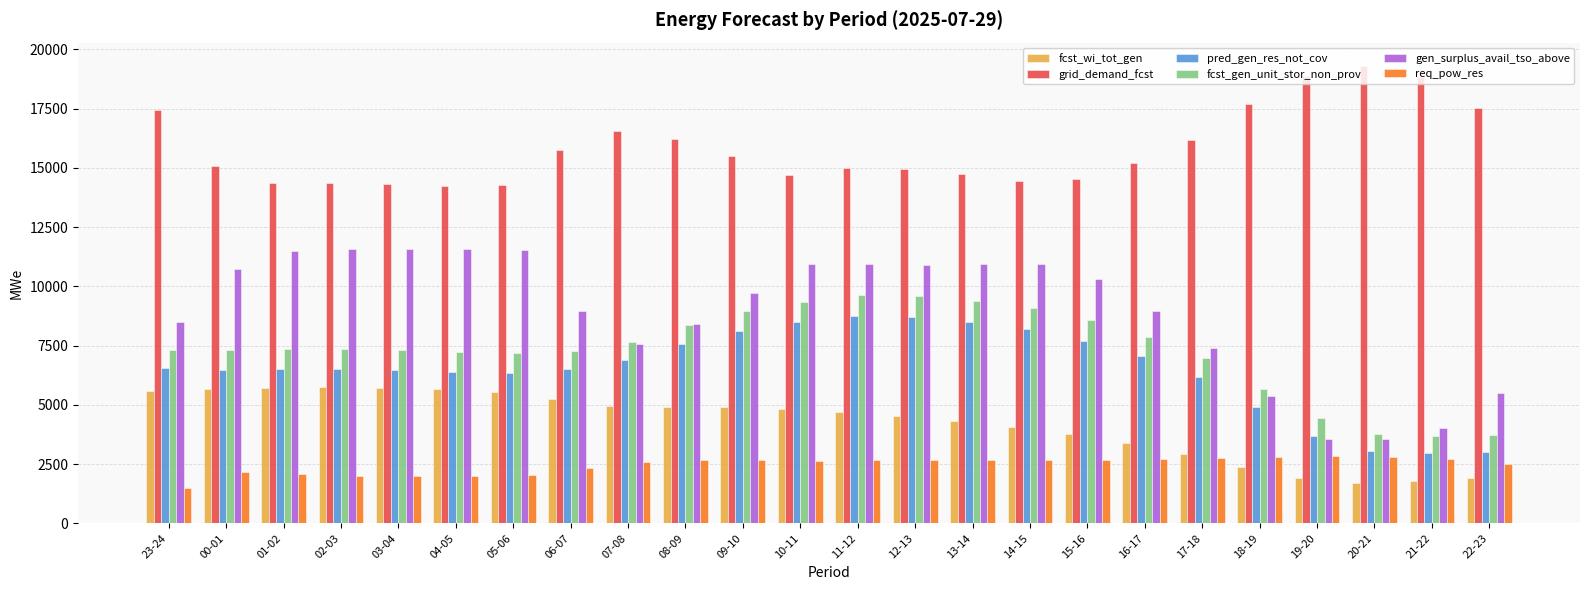

Does the chart contain any negative values?

No